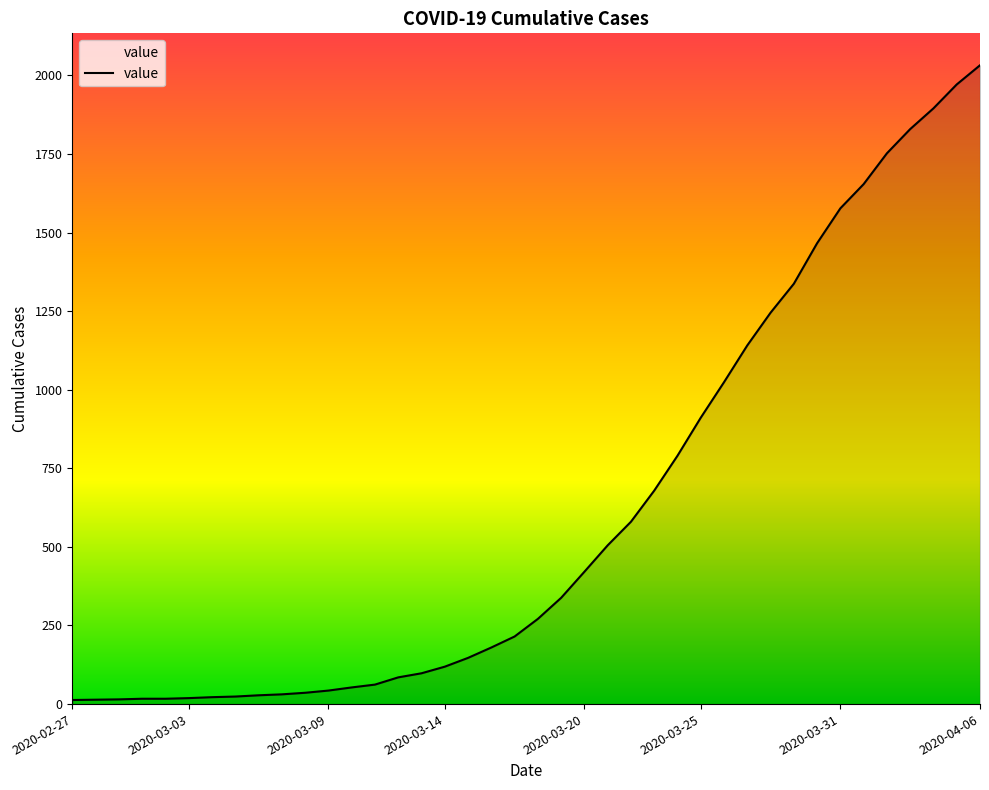

What is the difference between the maximum and minimum values?

2019